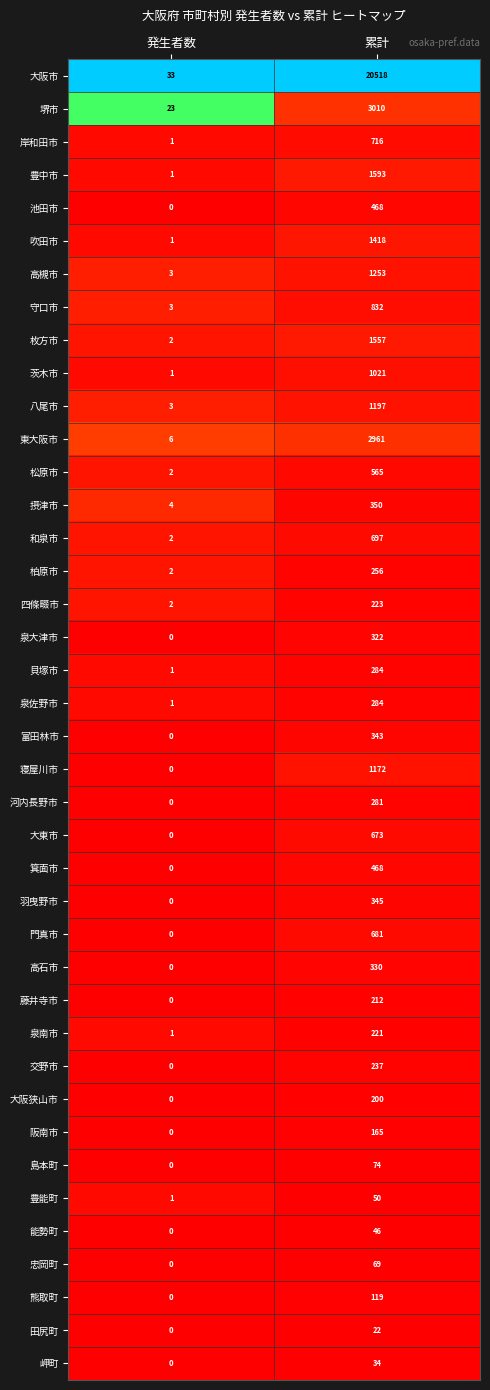

What is the difference between the highest and lowest values at 発生者数?

33